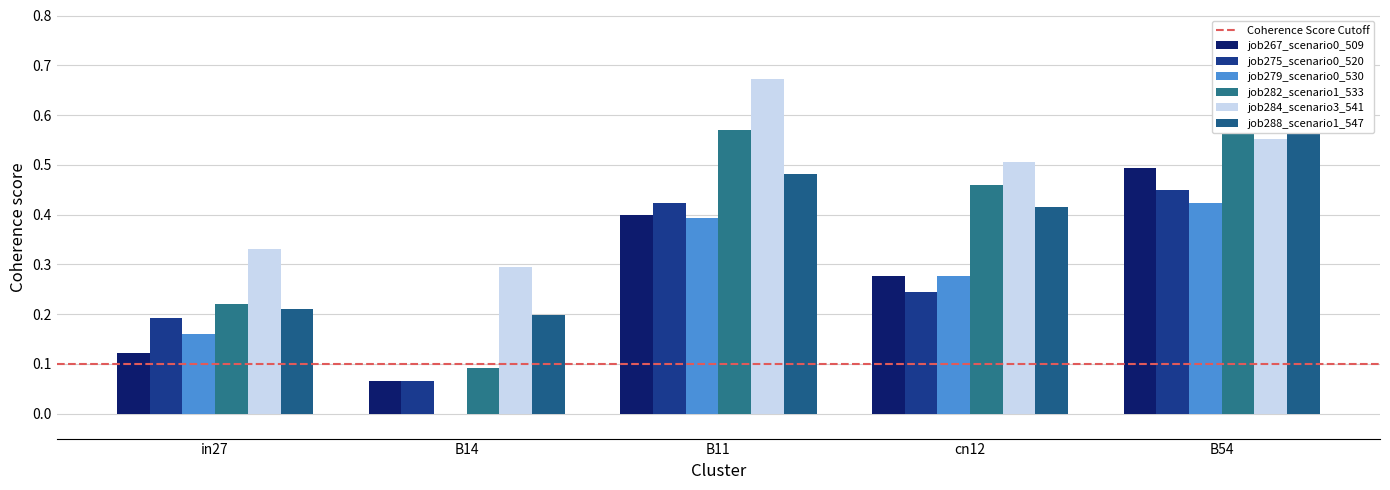

What are all the series names shown in the legend?

job267_scenario0_509, job275_scenario0_520, job279_scenario0_530, job282_scenario1_533, job284_scenario3_541, job288_scenario1_547